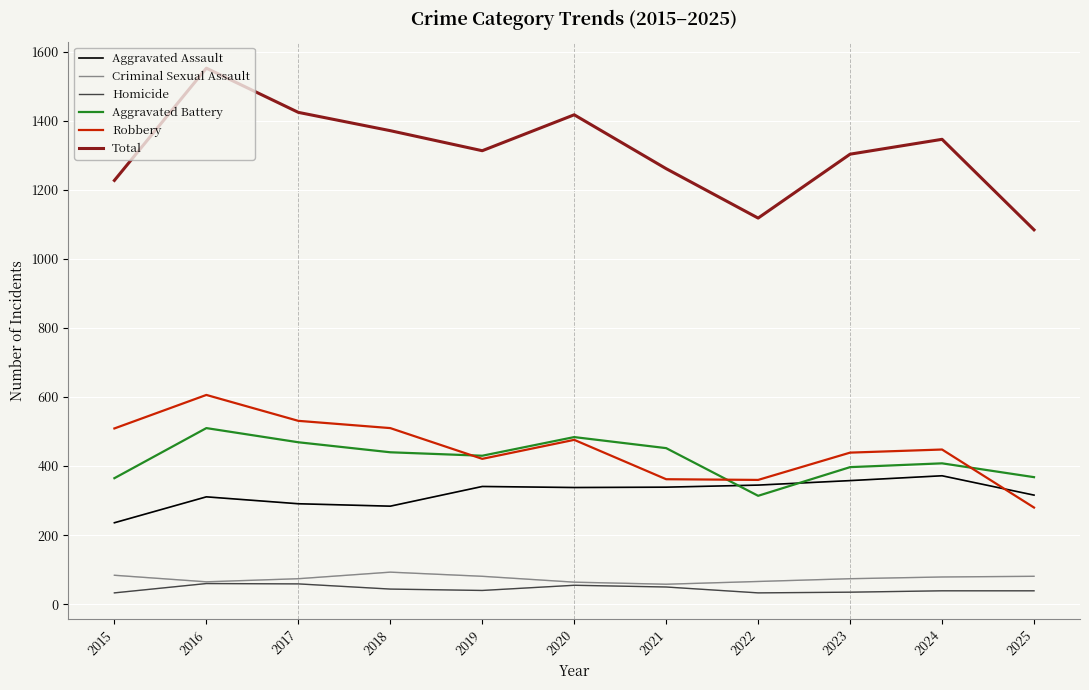

Which series has the largest range (max minus min)?

Total